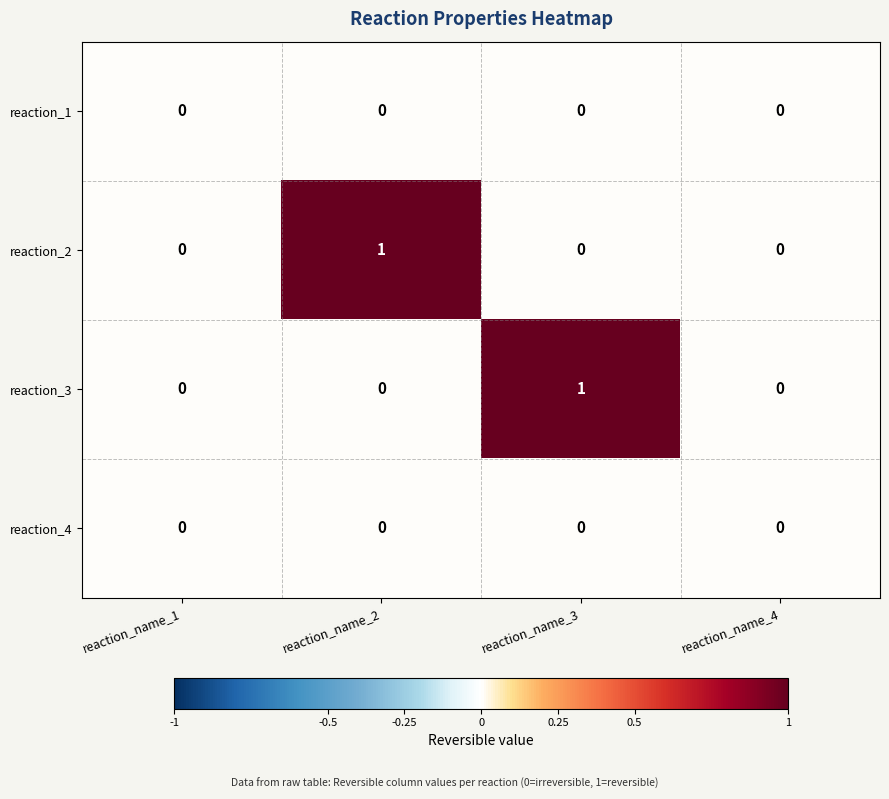

Between reaction_name_1 and reaction_name_3, which series saw the biggest shift?

reaction_3